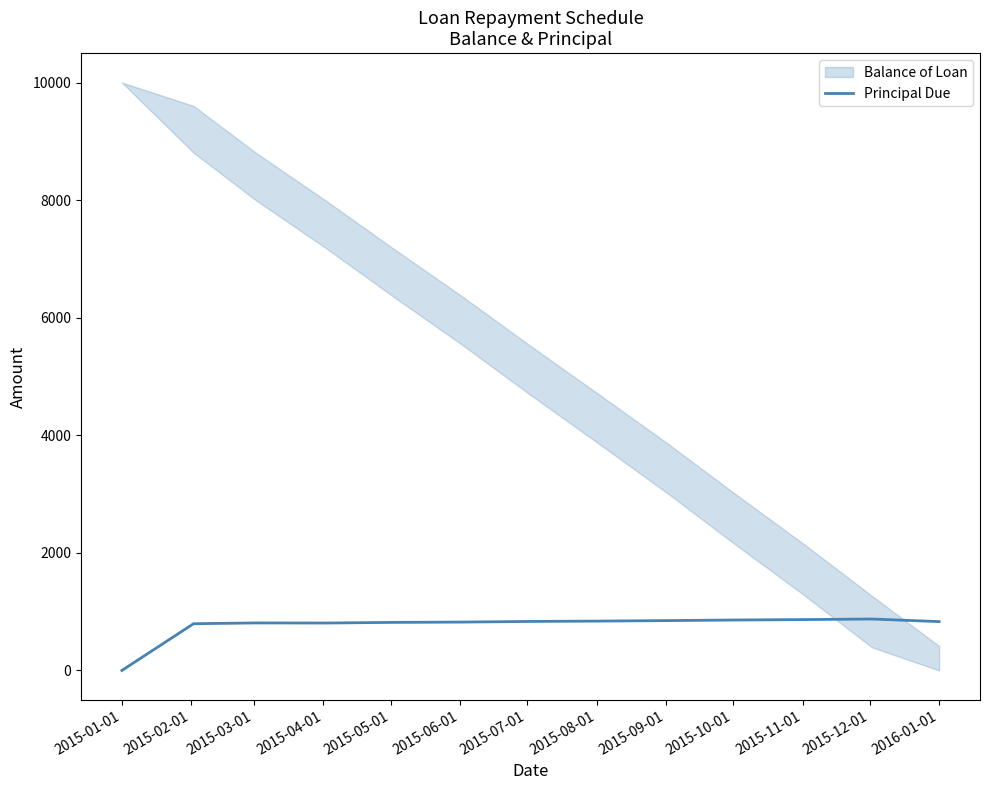

The value of Principal Due at 2015-01-01 is 564.7. True or false?

False